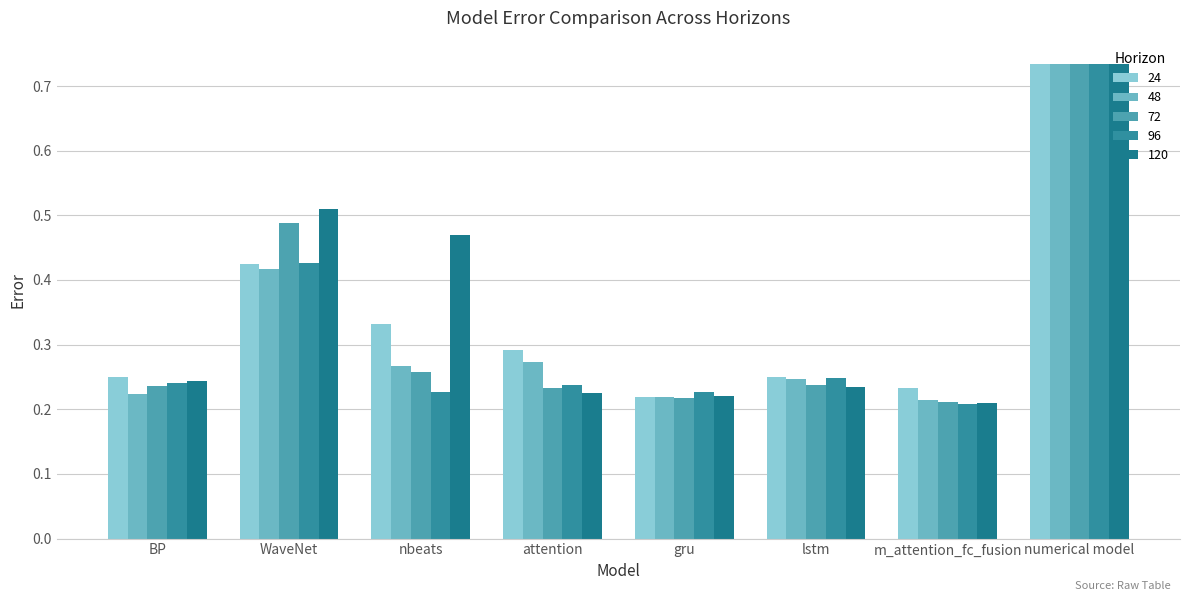

At m_attention_fc_fusion, list the series in order from largest to smallest.

24, 48, 72, 120, 96